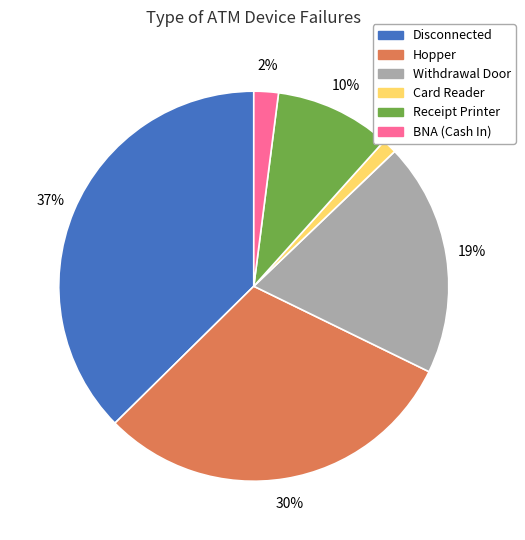

Is there a majority slice in this chart?

No